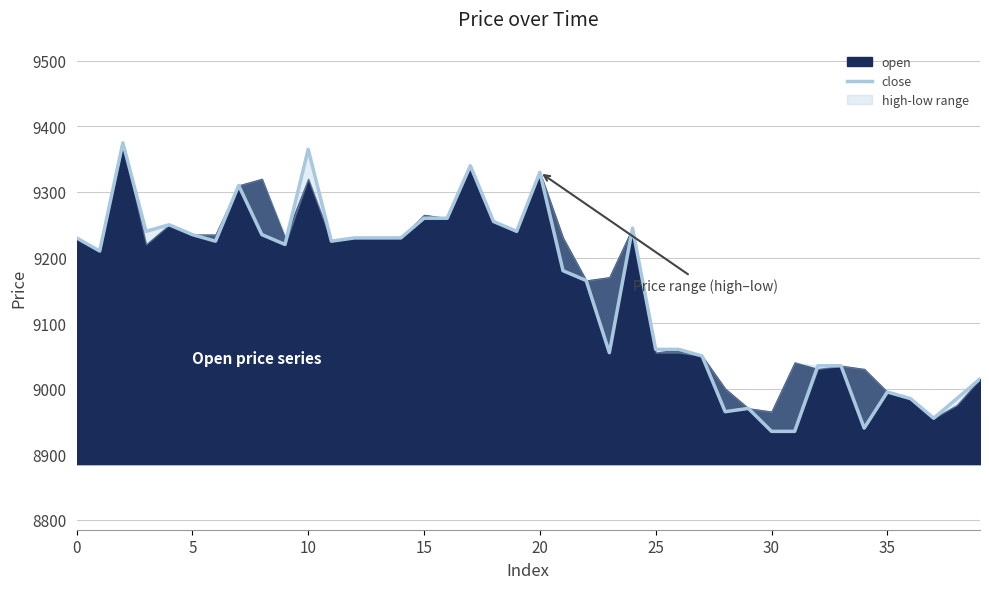

True or false: there are more than 0 points higher than both neighbors.

True